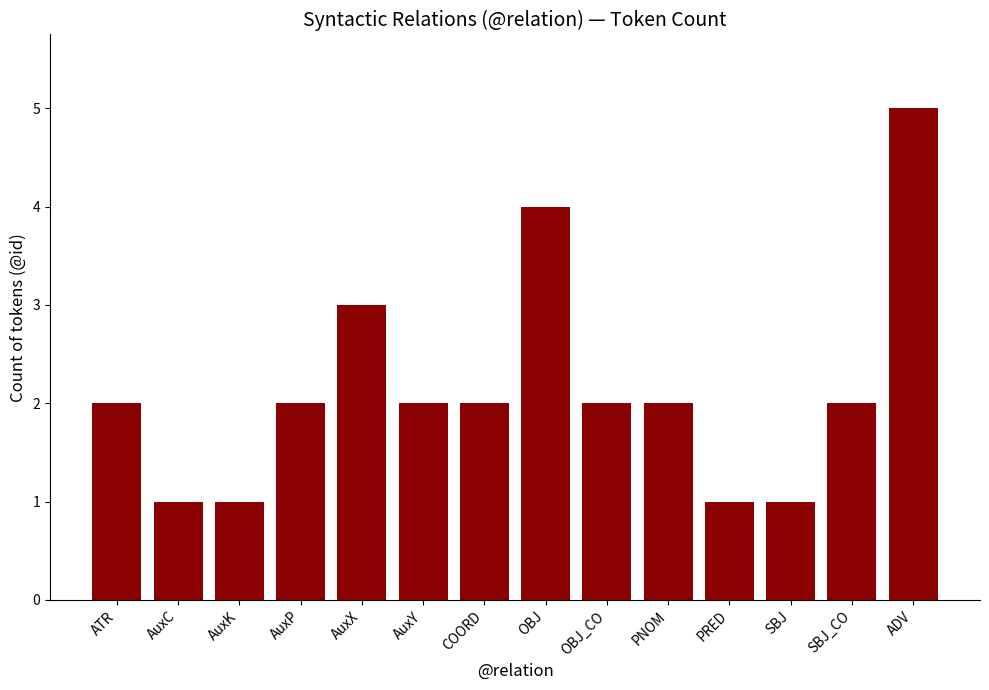

The value at ATR is 2. True or false?

True